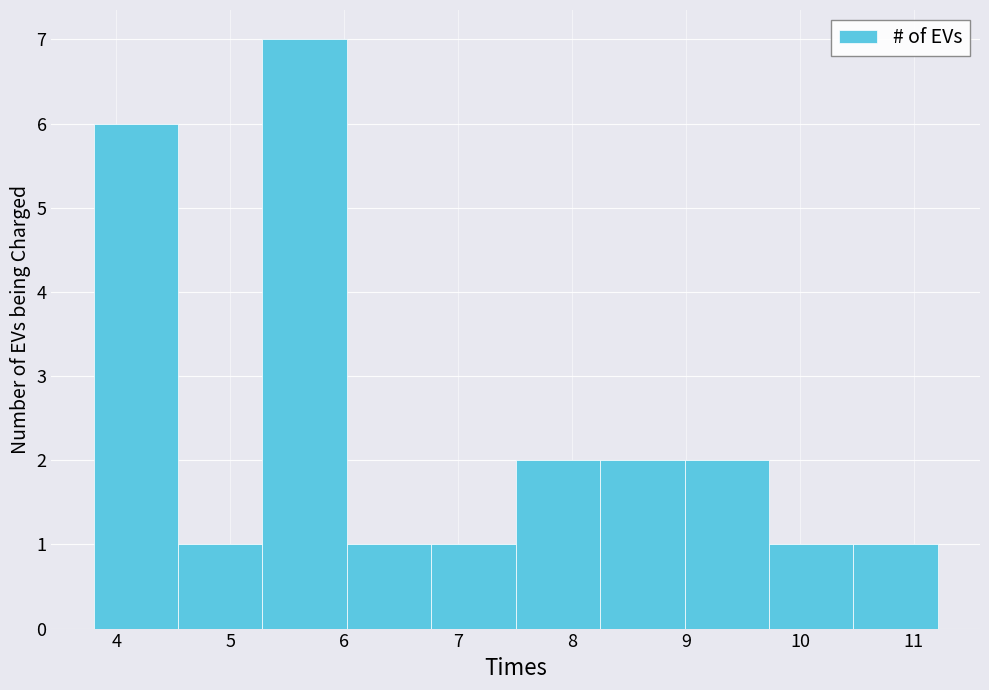

Reading left to right, list every bar in this chart as the range it spans on the x-axis followed by its height. Neither the bar edges nor the heights are printed on the chart, so give them approximately, as read against the axes.

3.8 to 4.5: 6
4.5 to 5.3: 1
5.3 to 6.0: 7
6.0 to 6.8: 1
6.8 to 7.5: 1
7.5 to 8.2: 2
8.2 to 9.0: 2
9.0 to 9.7: 2
9.7 to 10.5: 1
10.5 to 11.2: 1